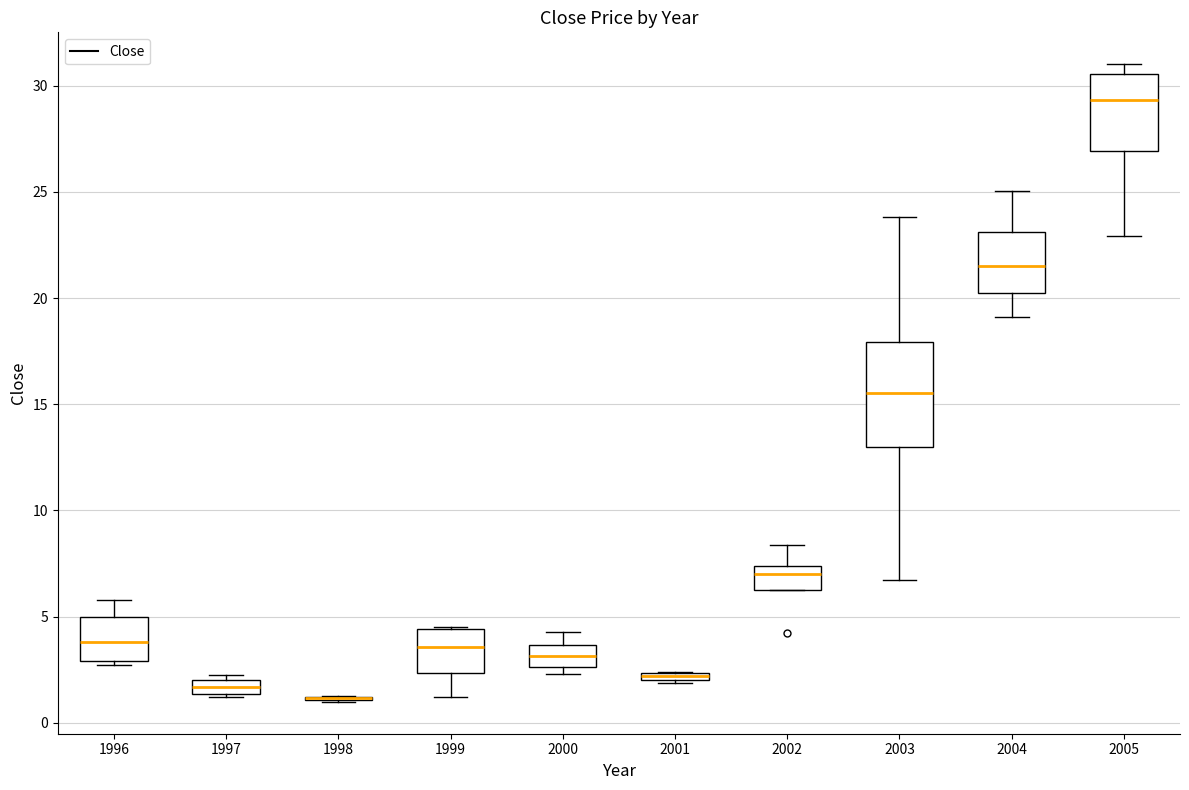

Comparing the boxes themselves (not the whiskers), which one is the tallest?

2003